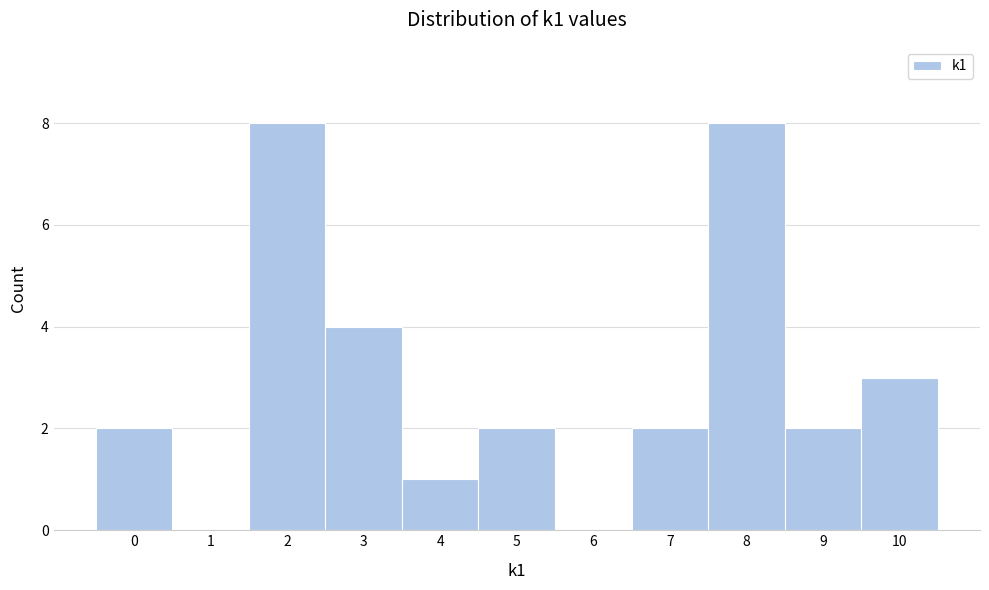

Reading left to right, transcribe this chart: for each bar, give the range it covers on the x-axis and its height. The values are not printed on the chart, so give them approximately, as read against the axis.

-0.5 to 0.5: 2
0.5 to 1.5: 0
1.5 to 2.5: 8
2.5 to 3.5: 4
3.5 to 4.5: 1
4.5 to 5.5: 2
5.5 to 6.5: 0
6.5 to 7.5: 2
7.5 to 8.5: 8
8.5 to 9.5: 2
9.5 to 10.5: 3